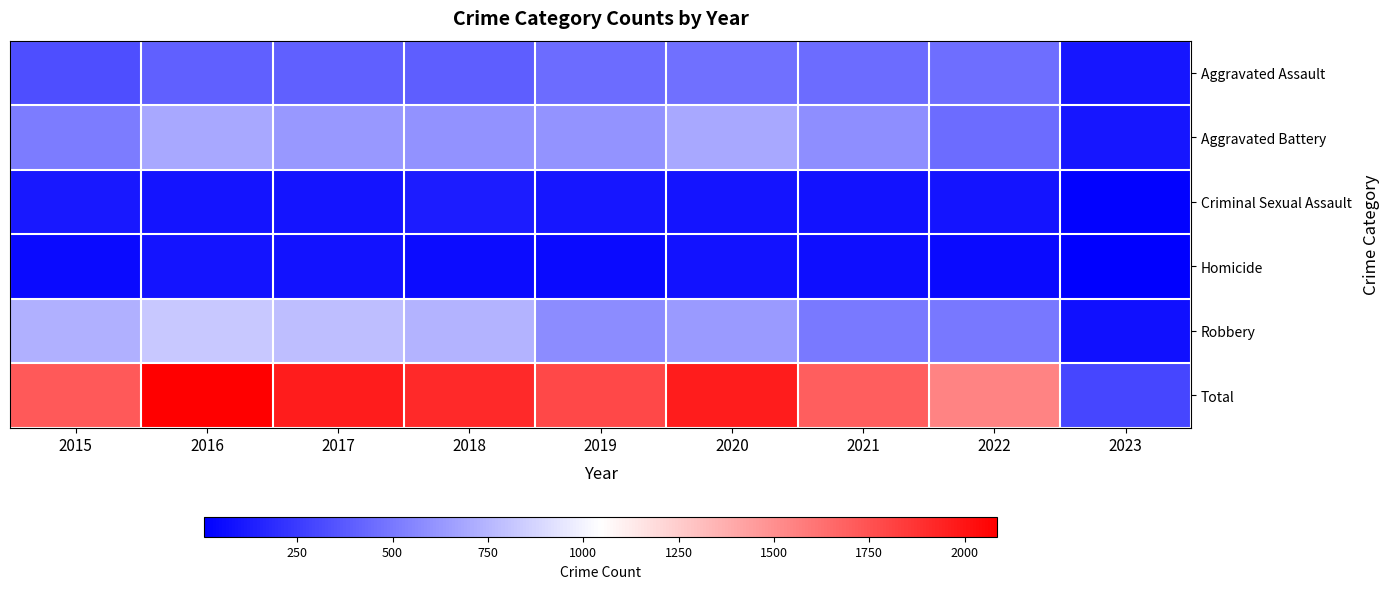

Which category has the highest value across all series?

2016